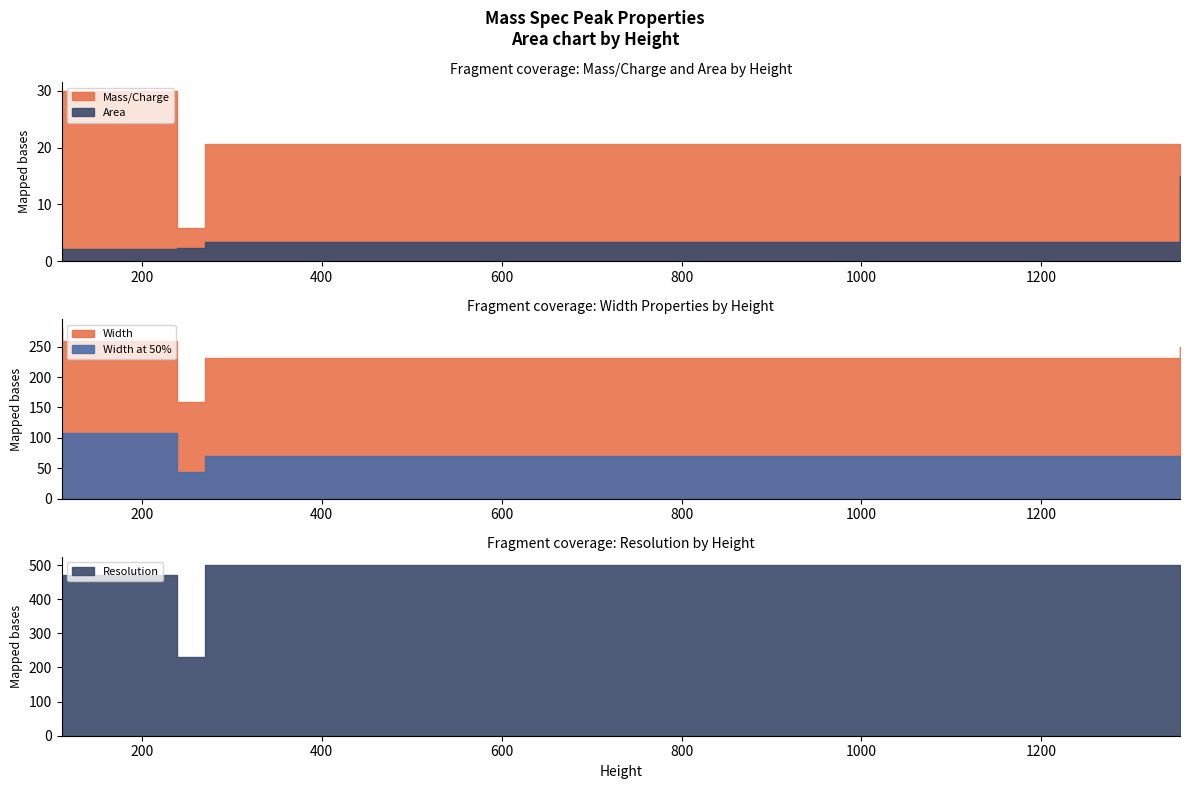

Which series has the widest spread of values?

Resolution